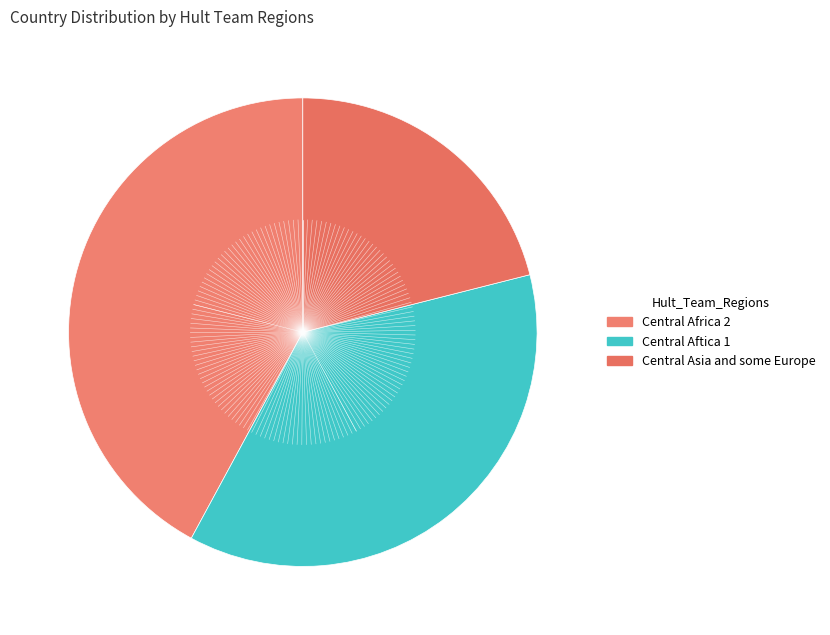

How many segments does this pie chart have?

3